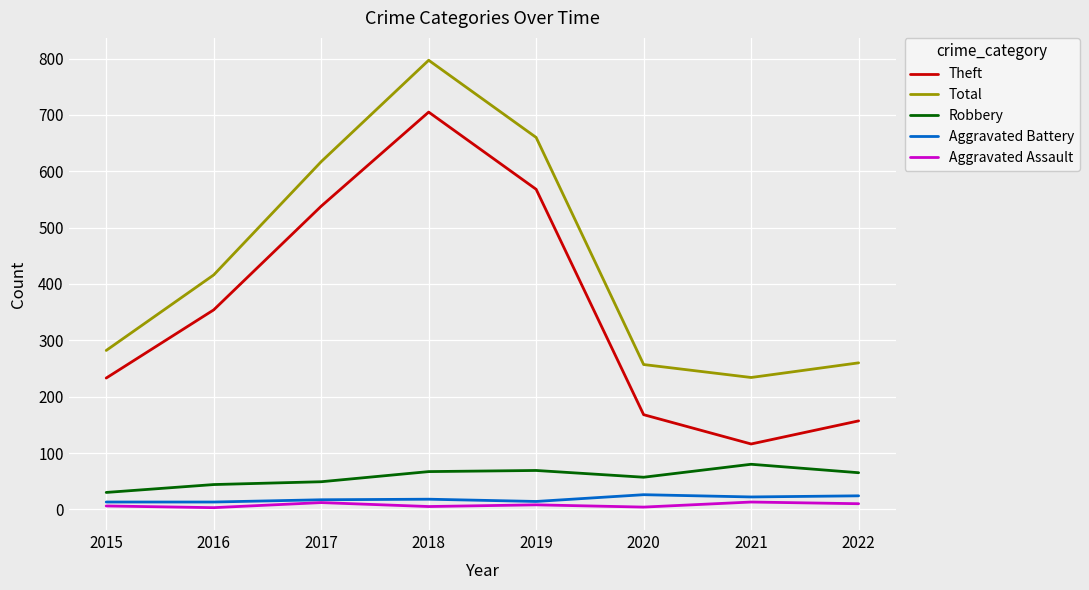

Where is the first local minimum for Total?

2021